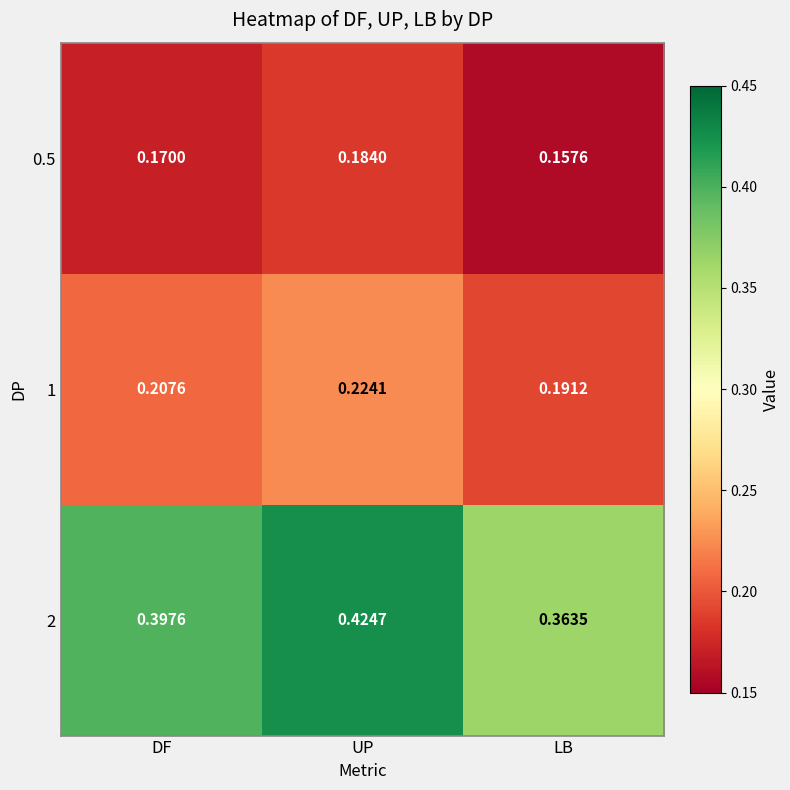

At which category is the sum across all series the highest?

UP